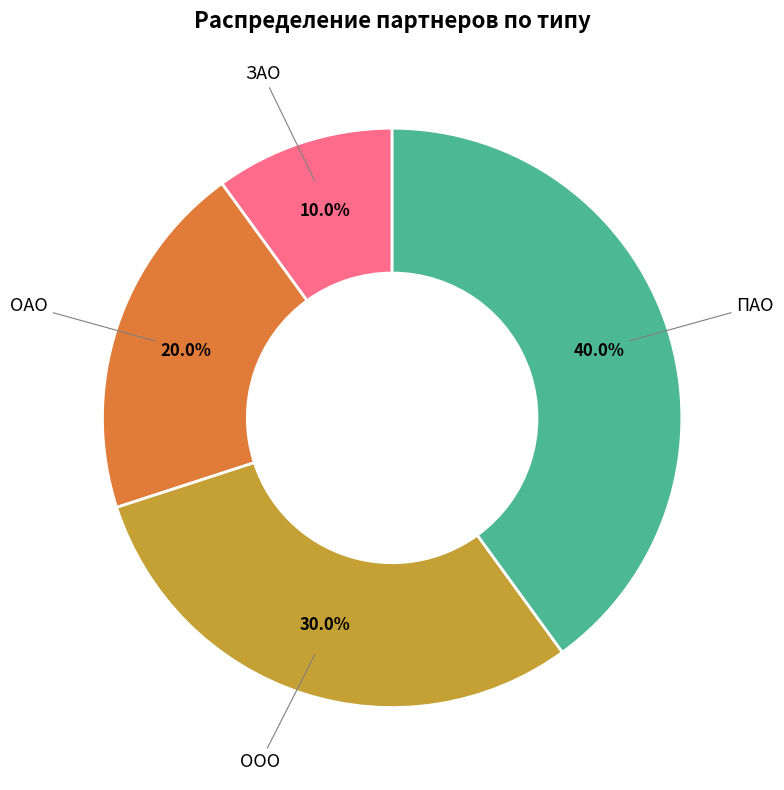

Does any single category account for the majority?

No